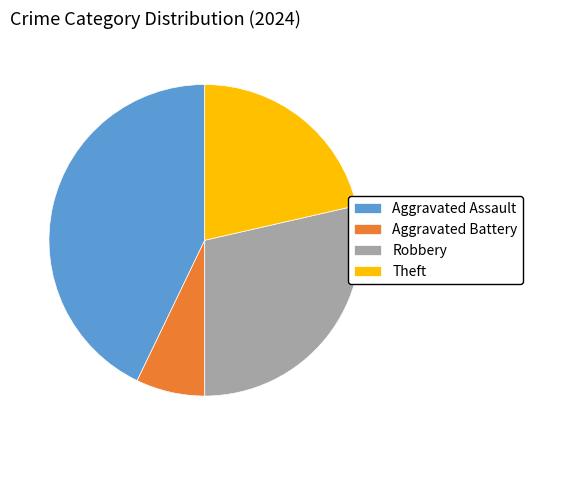

How many segments does this pie chart have?

4